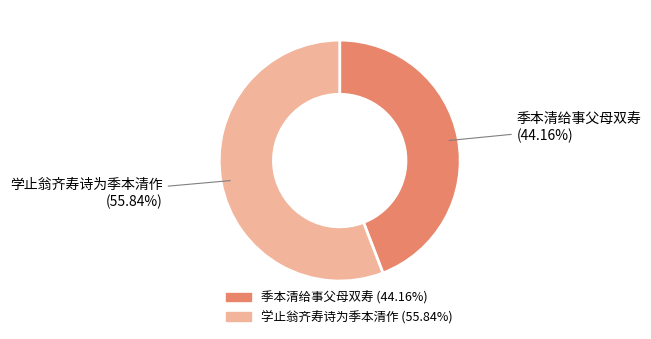

To the nearest percent, what is the difference between the 学止翁齐寿诗为季本清作 and 季本清给事父母双寿 slice percentages?

12%